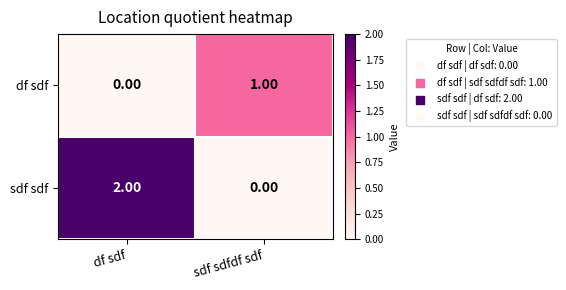

Is the value of sdf sdf at df sdf greater than the value of df sdf at df sdf?

Yes